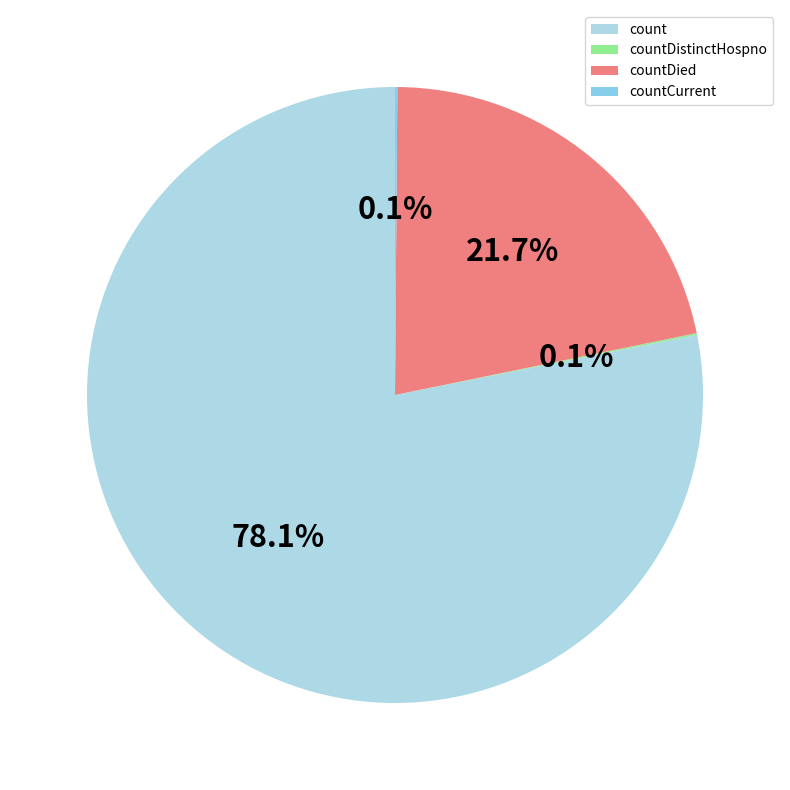

Combined, do countDied and countDistinctHospno account for over 50%?

No